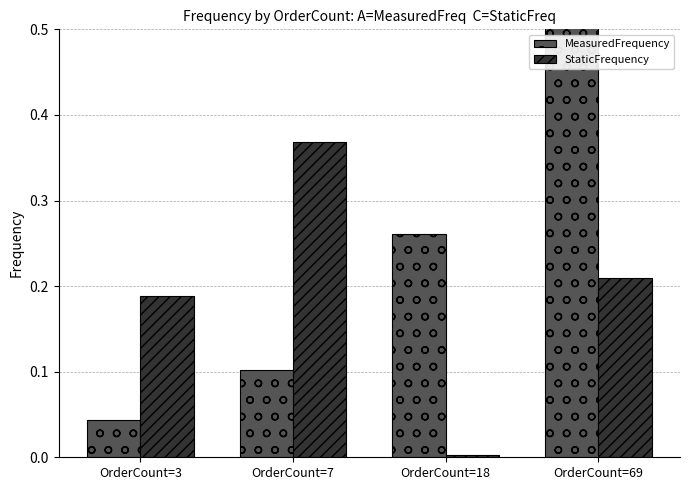

What is the total value across all series at OrderCount=69?

1.2